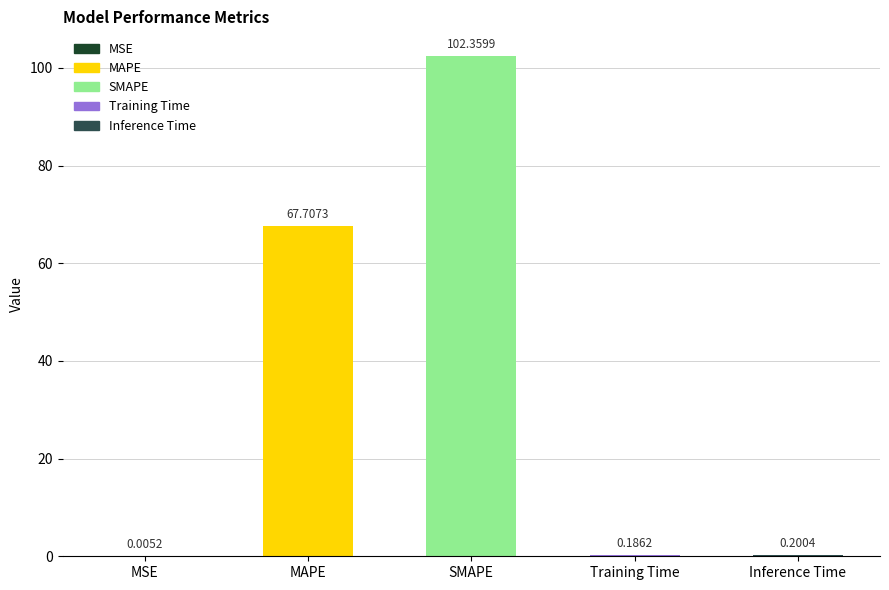

What is the sum of all values?

170.5